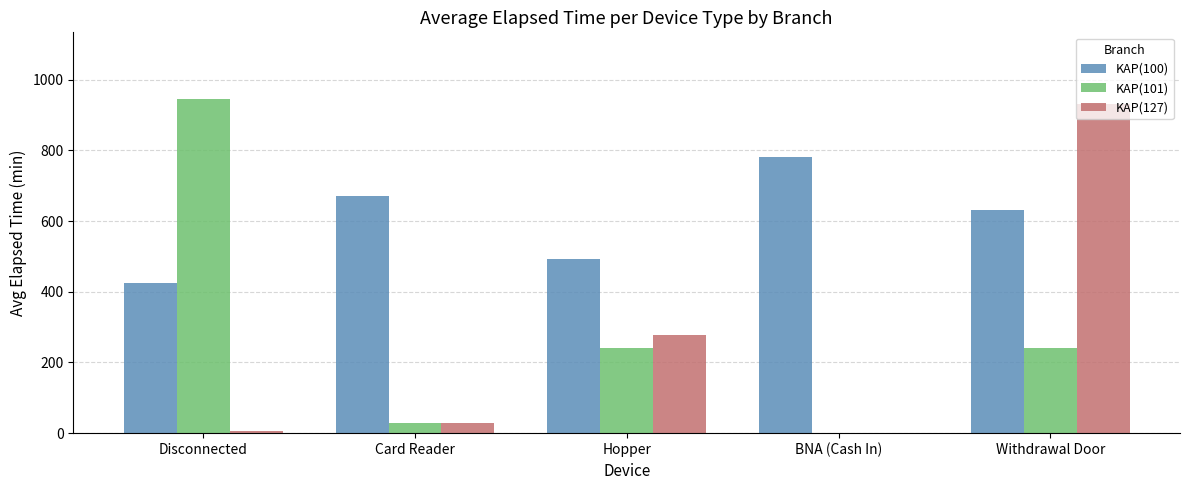

Is the value of KAP(101) at BNA (Cash In) greater than the value of KAP(100) at BNA (Cash In)?

No